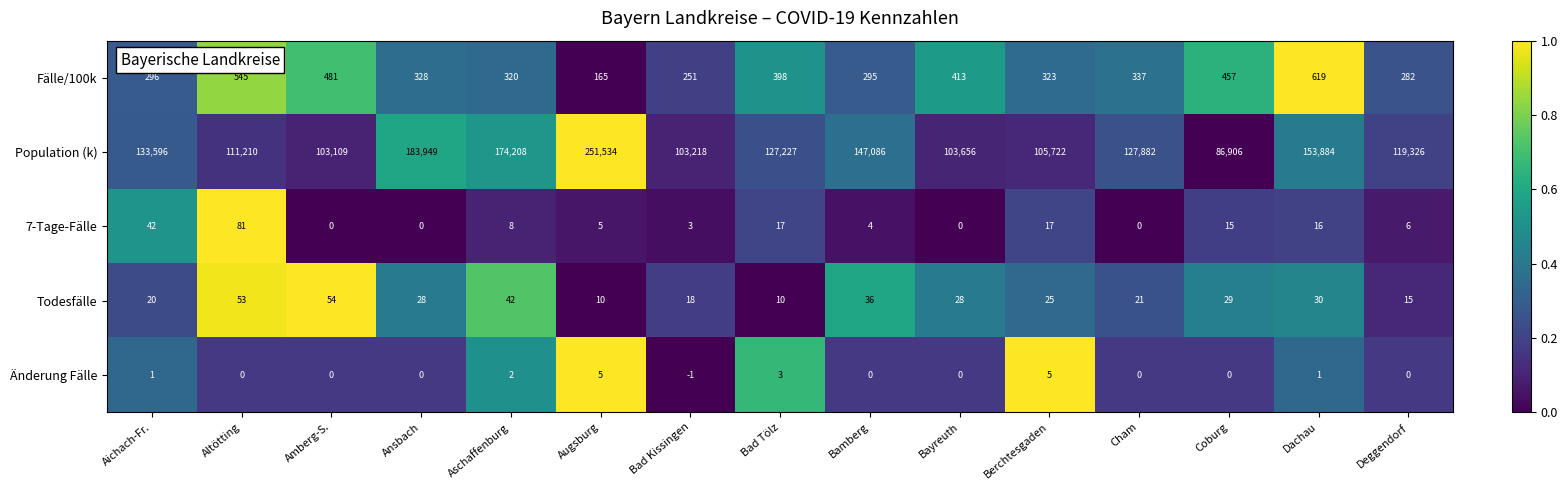

The value of 7-Tage-Fälle at Berchtesgaden is 17. True or false?

True